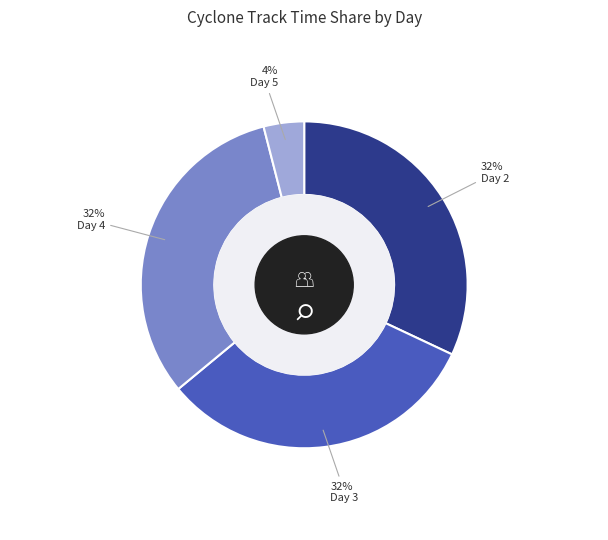

Is there a majority slice in this chart?

No